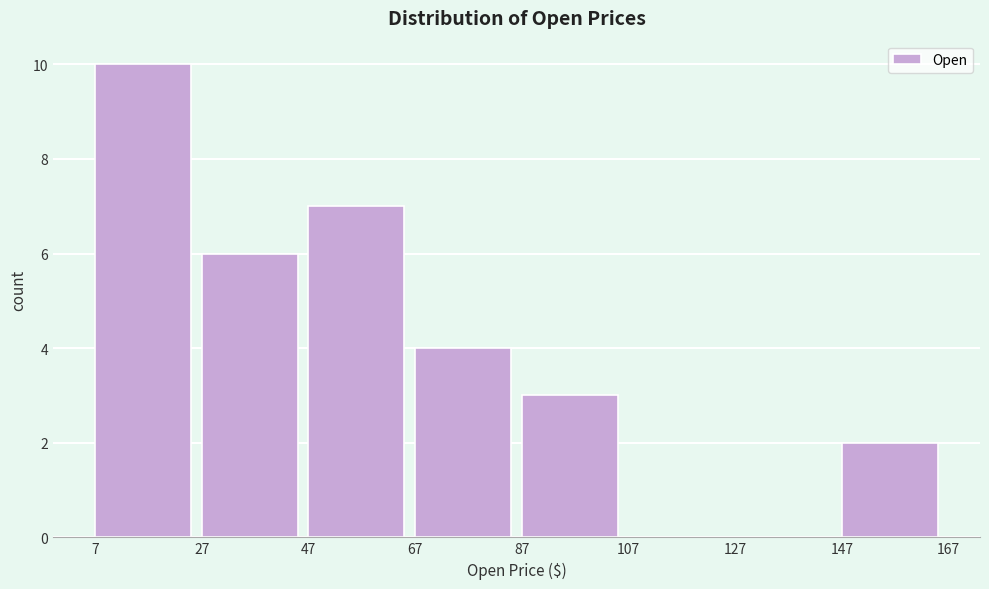

Over which range of the x-axis is the bar tallest?

7 to 27